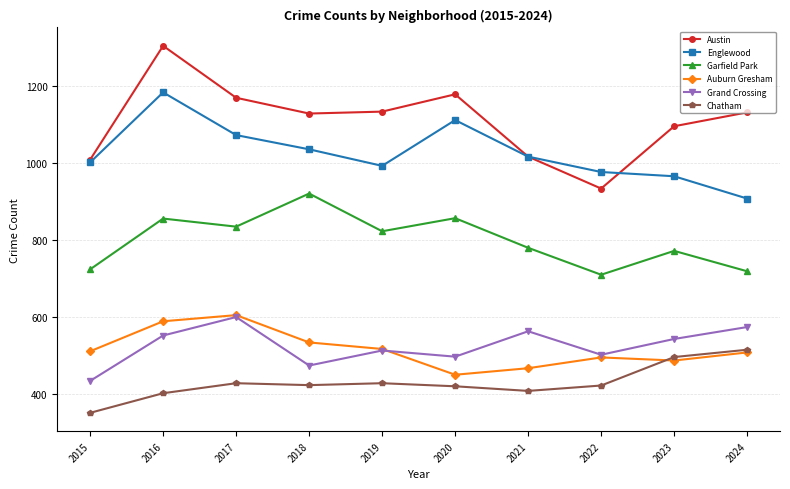

The value of Chatham at 2015 is 351. True or false?

True